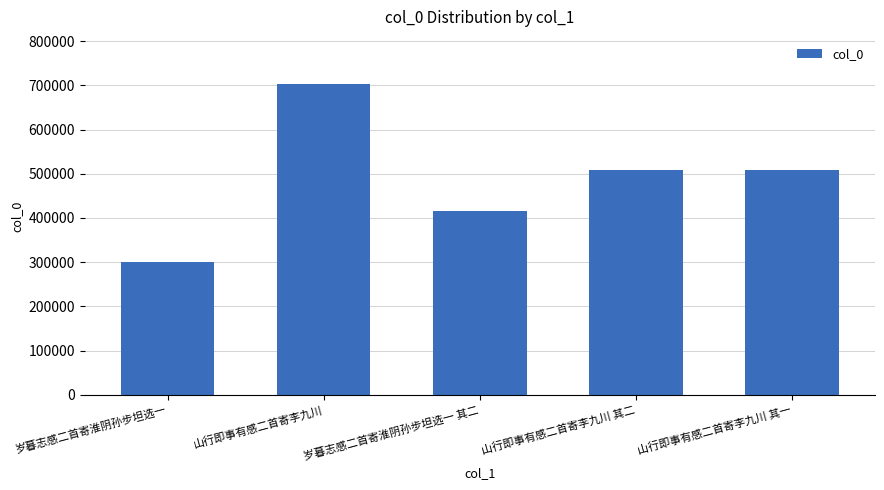

What is the label of the 5th bar from the right?

岁暮志感二首寄淮阴孙步坦选一